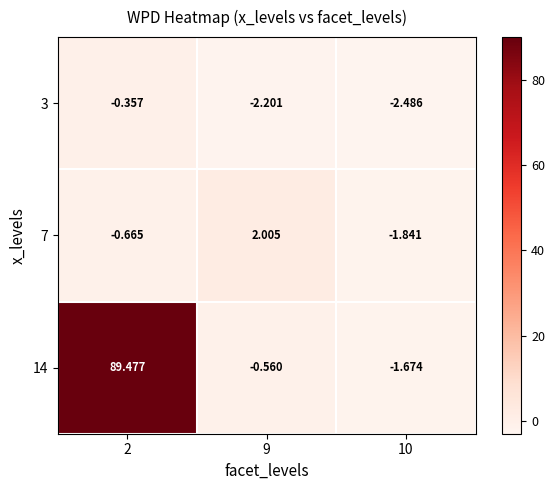

Is the value of 7 at 10 greater than the value of 3 at 2?

No